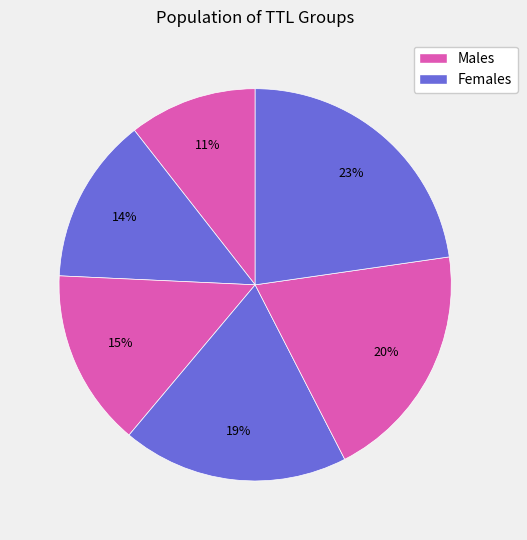

To the nearest percent, what is the average slice percentage?

17%